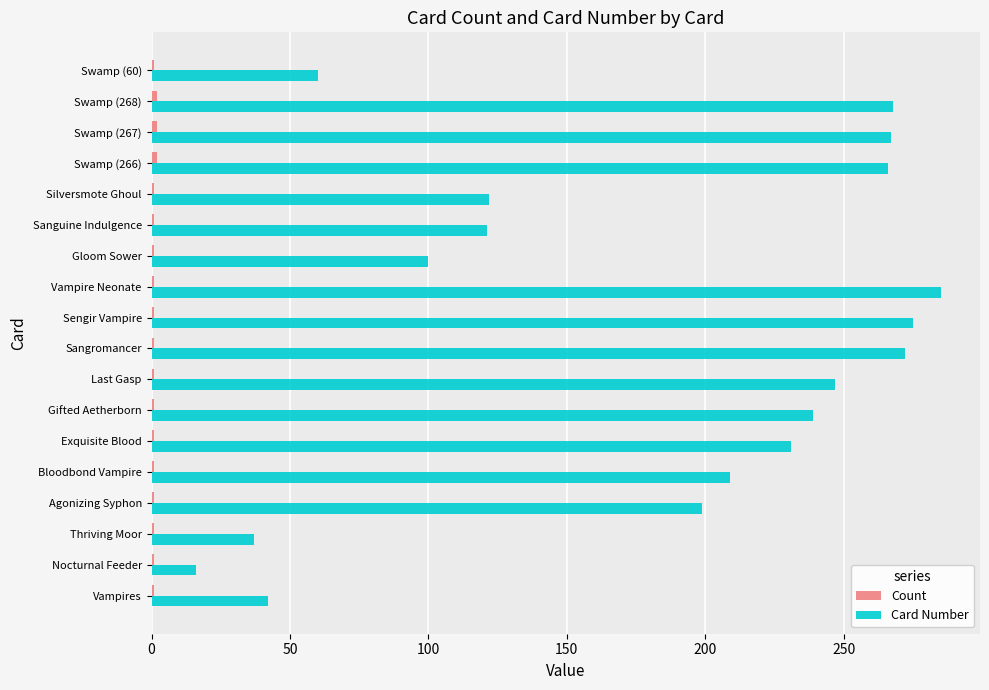

The value of Card Number at Agonizing Syphon is 93. True or false?

False